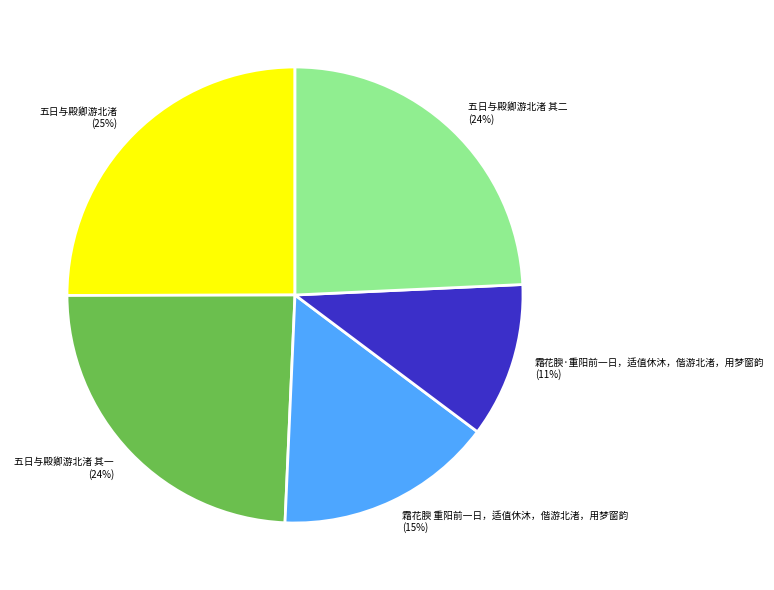

What is the smallest slice in the pie chart?

霜花腴·重阳前一日，适值休沐，偕游北渚，用梦窗韵